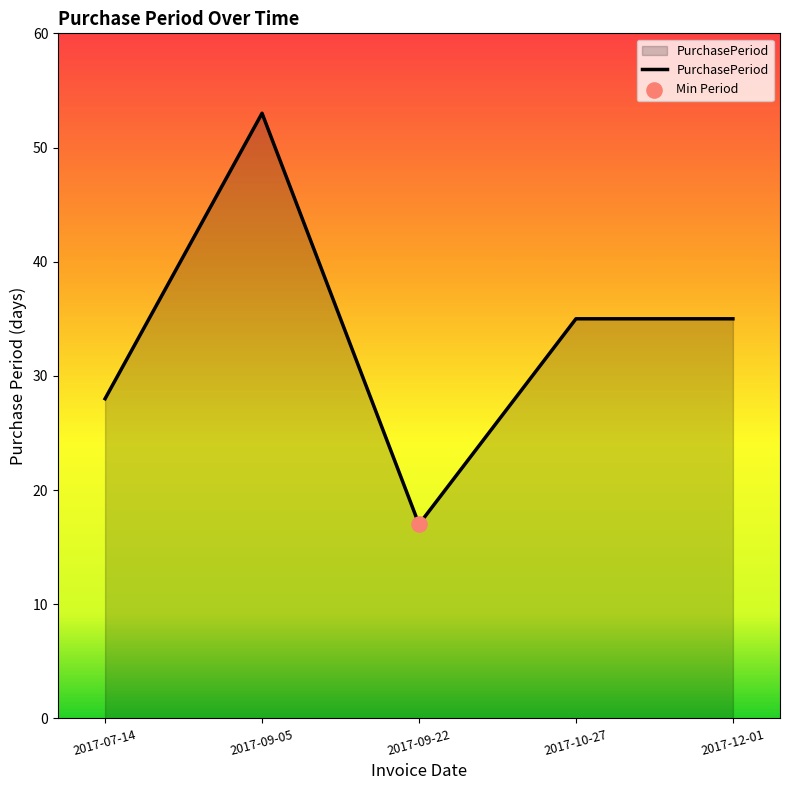

Between 2017-10-27 and 2017-09-05, which is larger?

2017-09-05